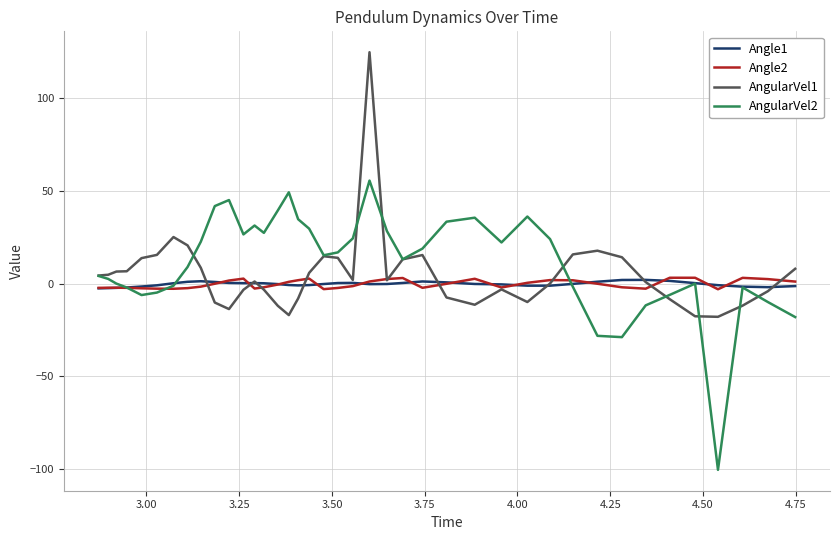

What is the maximum value shown in the chart?

124.6